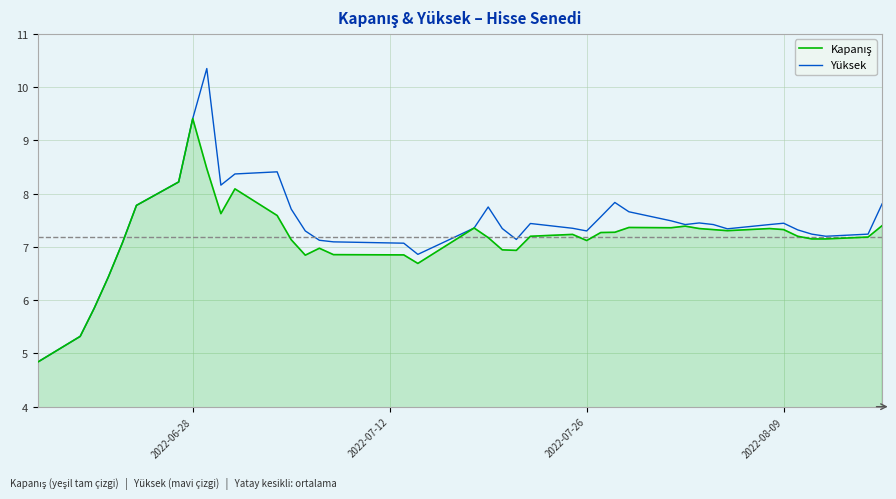

What is the smallest value displayed?

4.8